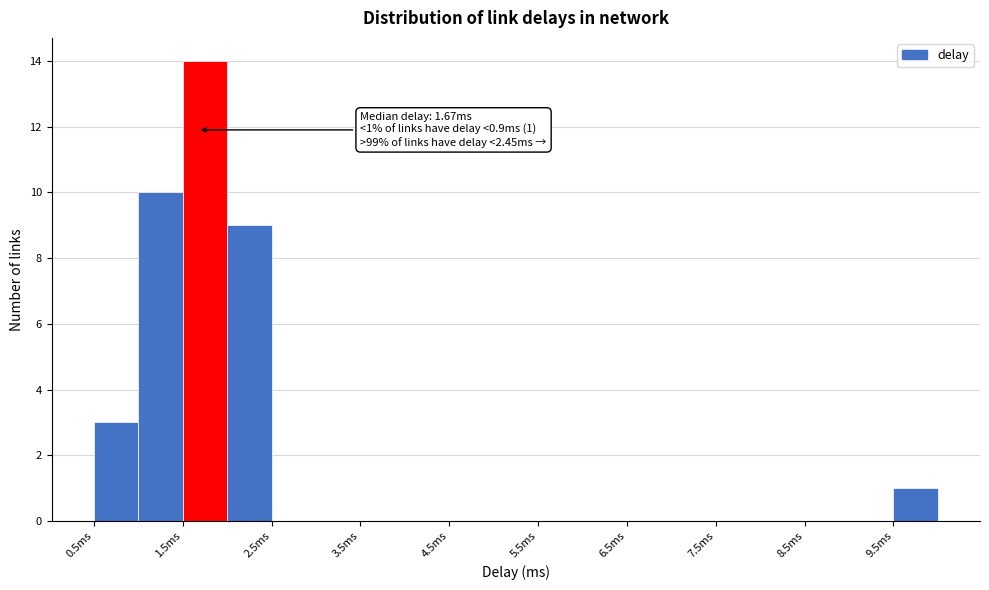

Which range on the x-axis has the tallest bar?

1.5 to 2.0